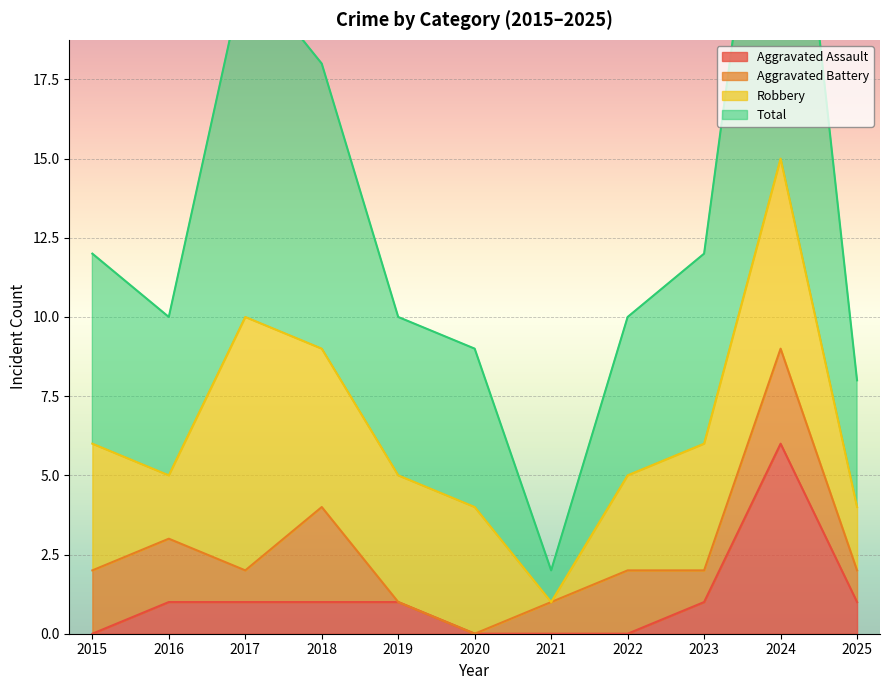

The value of Aggravated Assault at 2016 is 1. True or false?

True